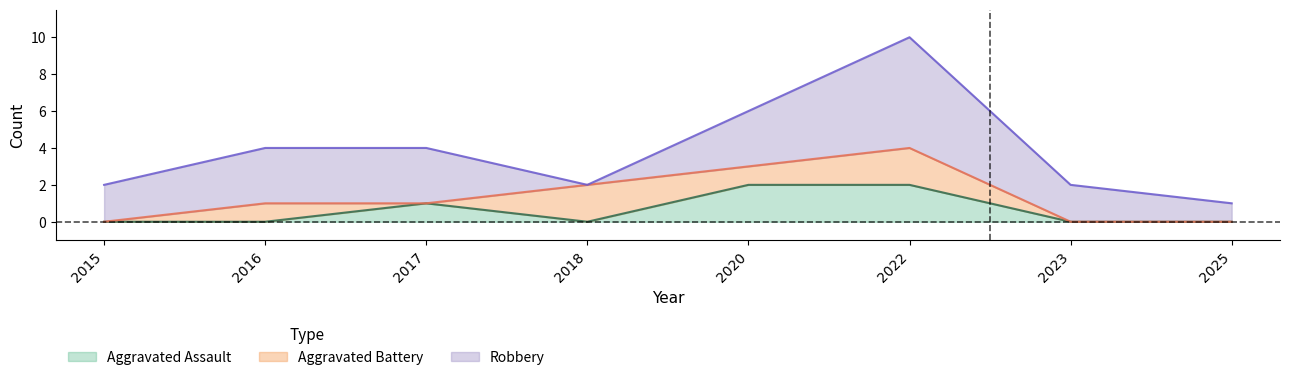

Does the chart display data point markers on the line(s)?

No